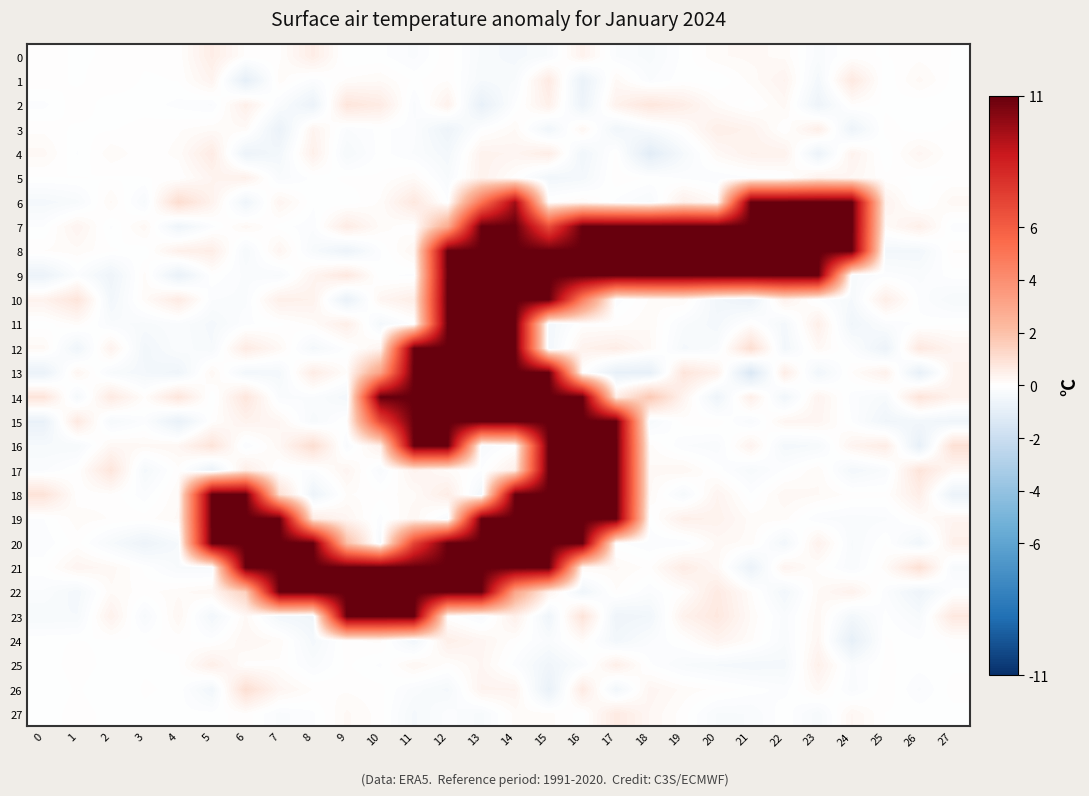

How many distinct data groups are displayed?

28